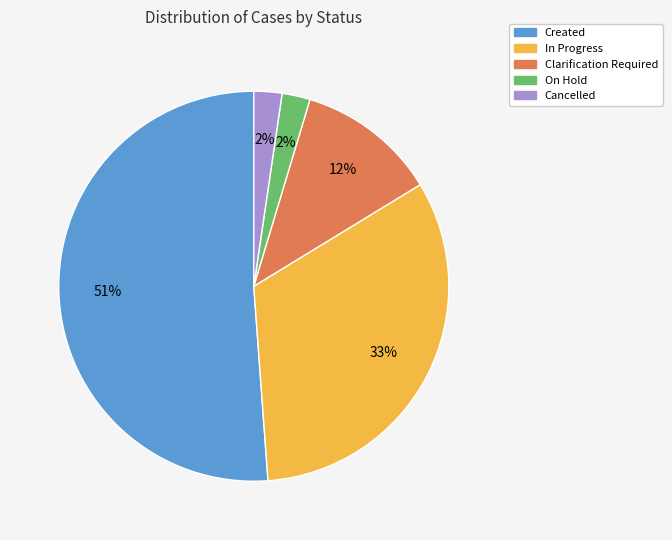

Count the number of slices in the pie.

5